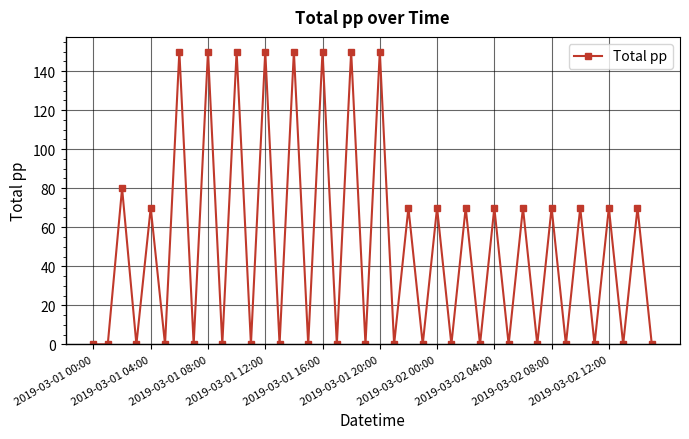

What is the maximum value shown in the chart?

150